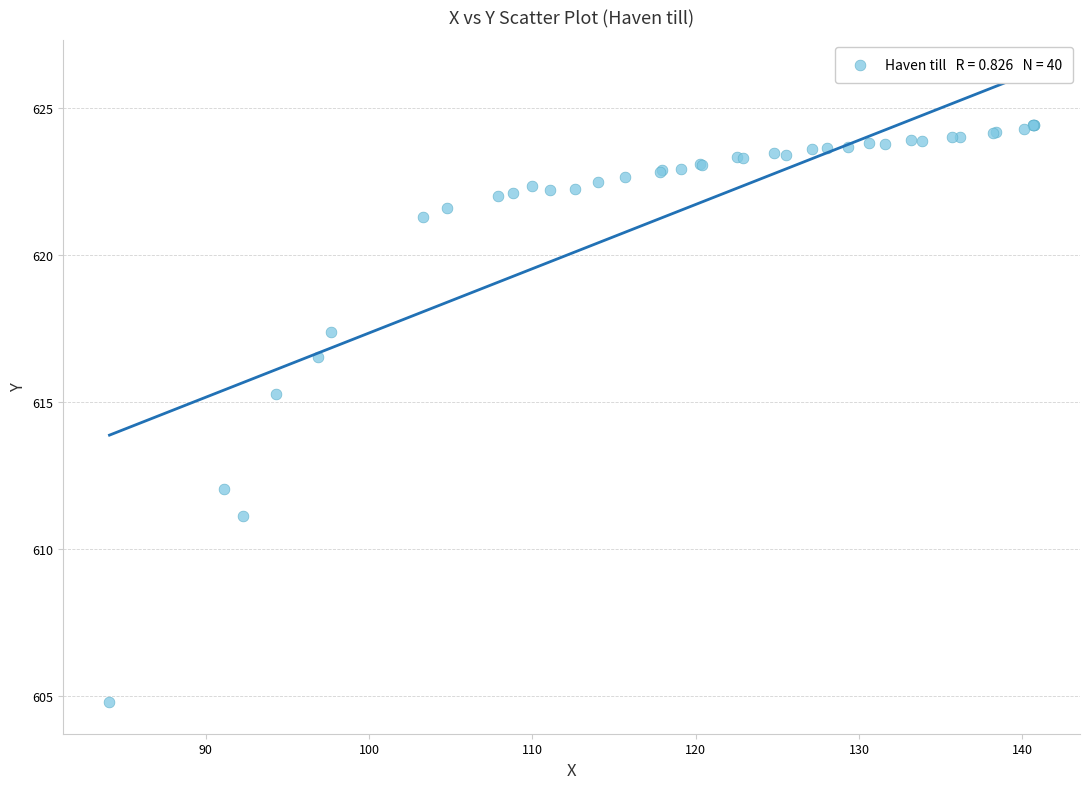

What Y value in the scatter plot is closest to 614?

615.3